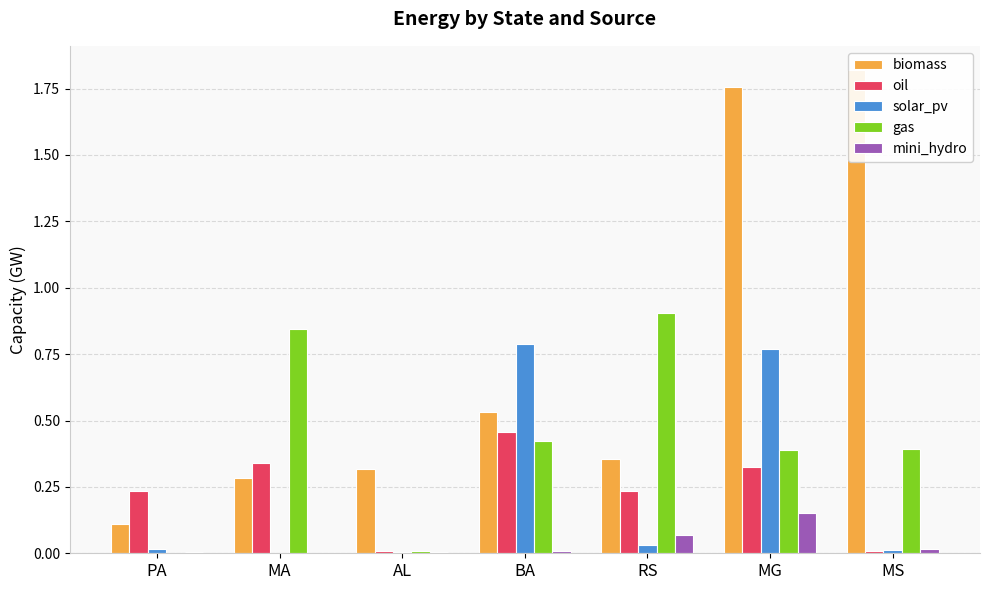

Rank the series by their maximum value, from lowest to highest.

mini_hydro, oil, solar_pv, gas, biomass